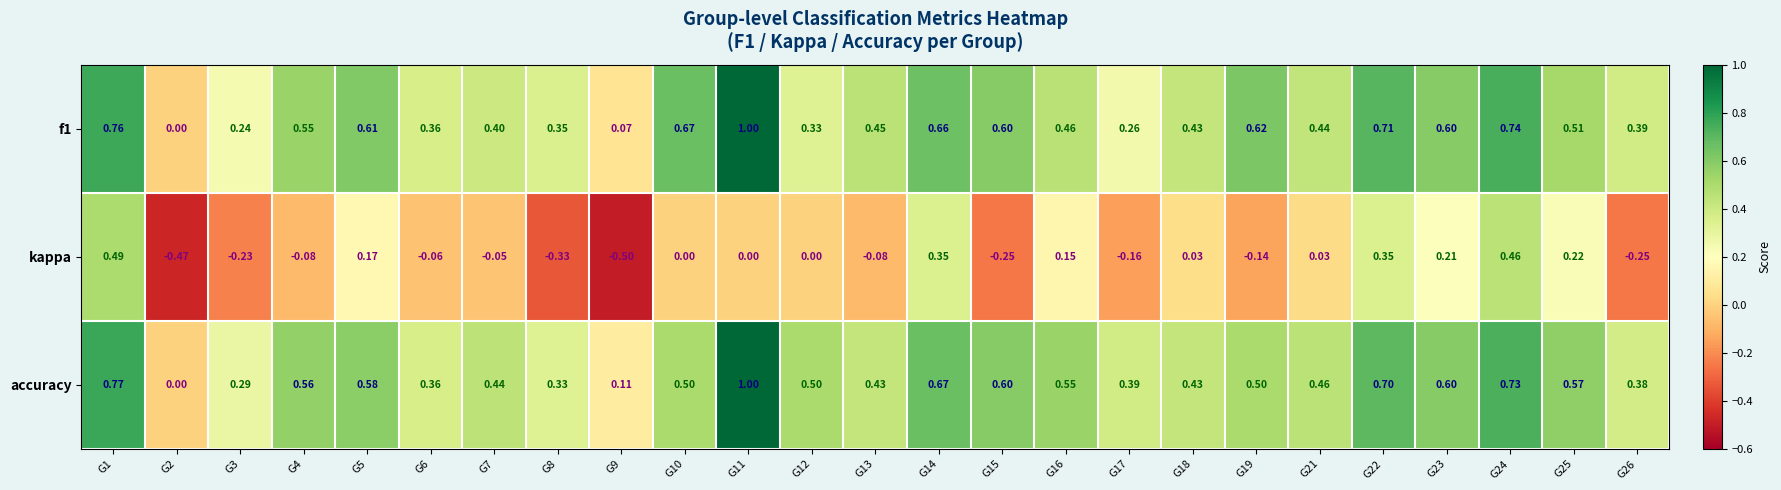

Which series changed the most between G1 and G3?

kappa